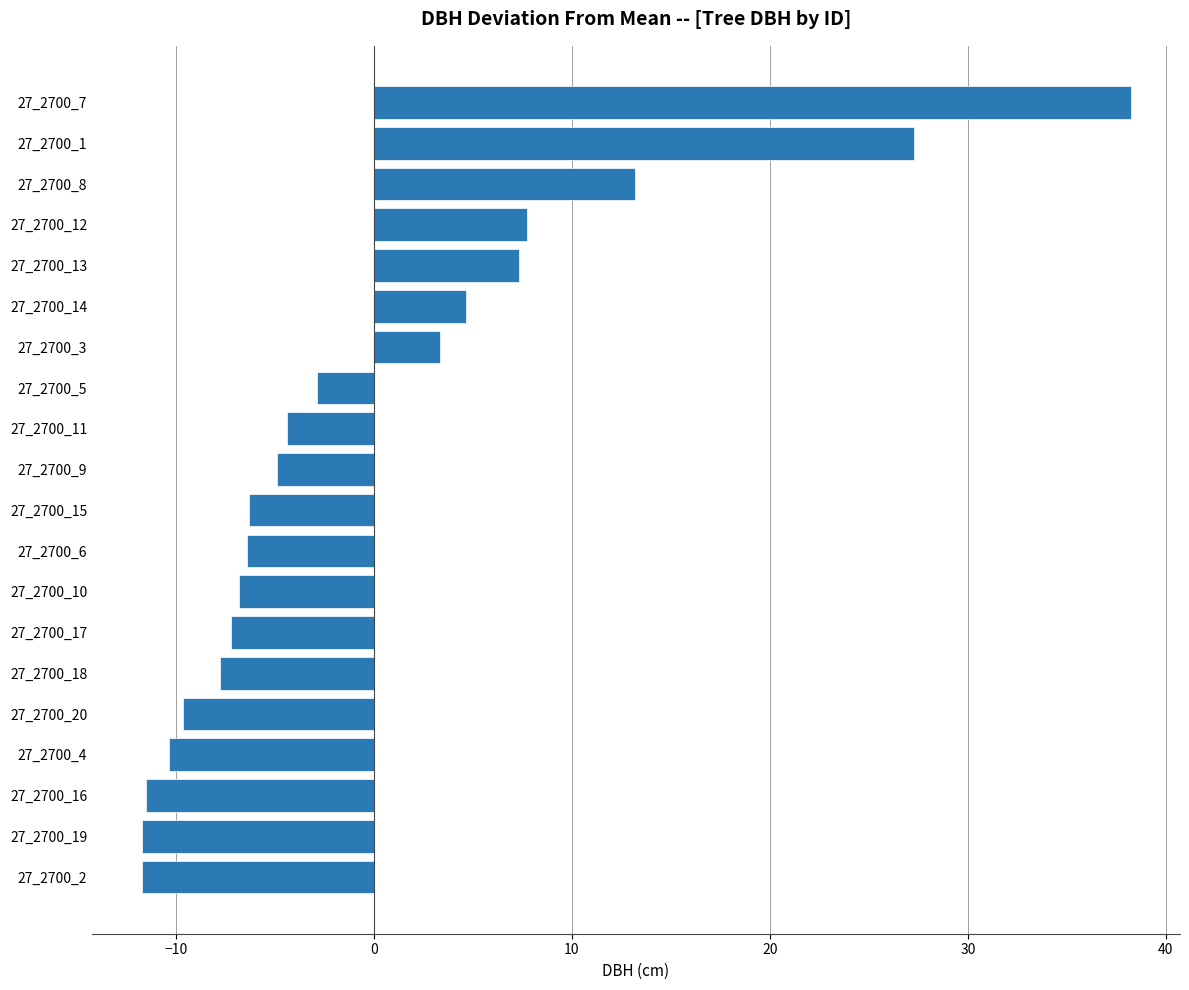

The value at 27_2700_11 is -4.4. True or false?

True